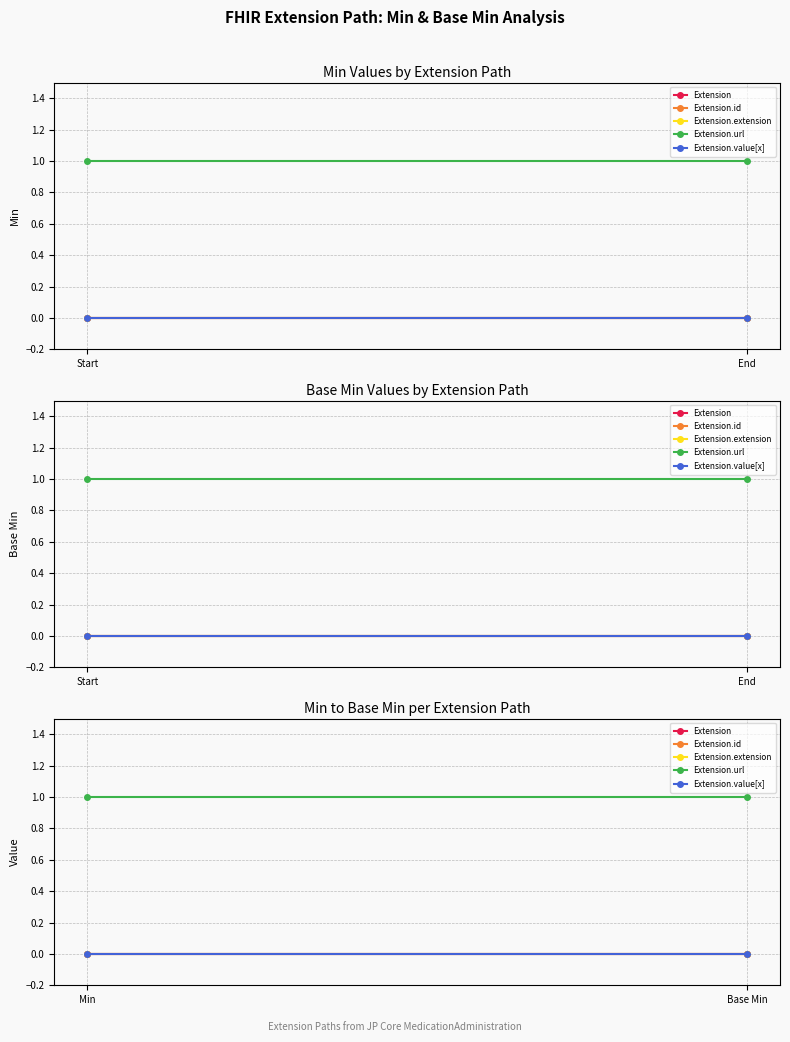

What are all the series names shown in the legend?

Extension, Extension.id, Extension.extension, Extension.url, Extension.value[x]